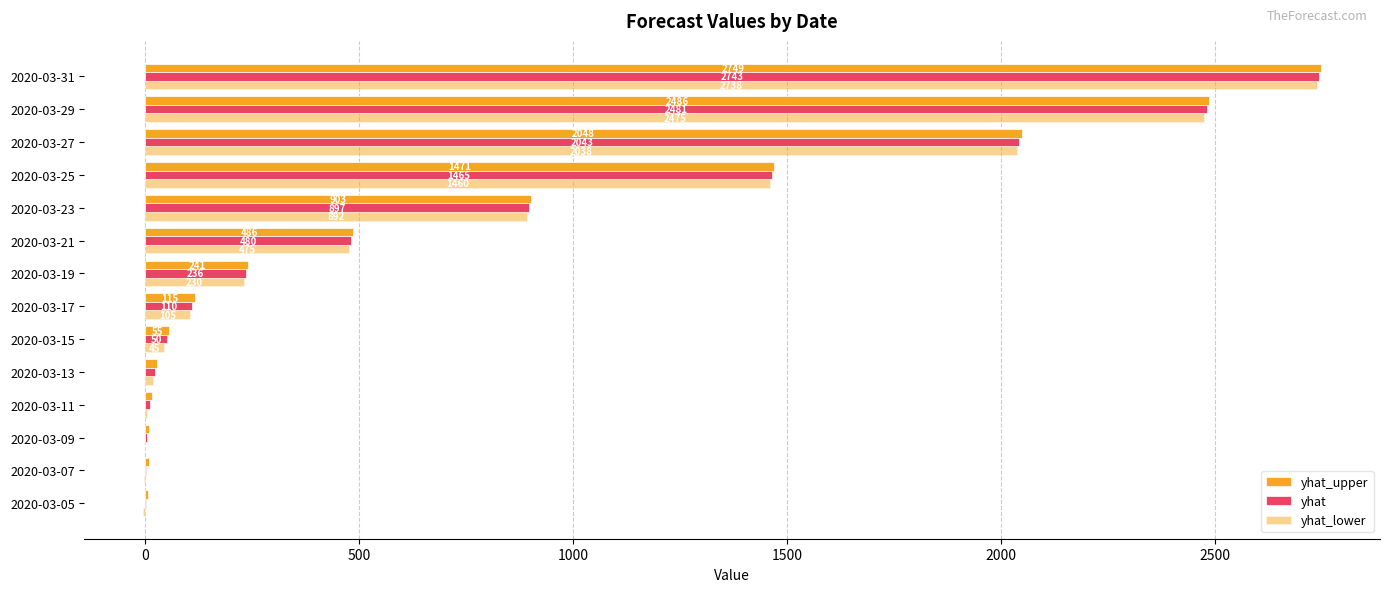

How many distinct data groups are displayed?

3